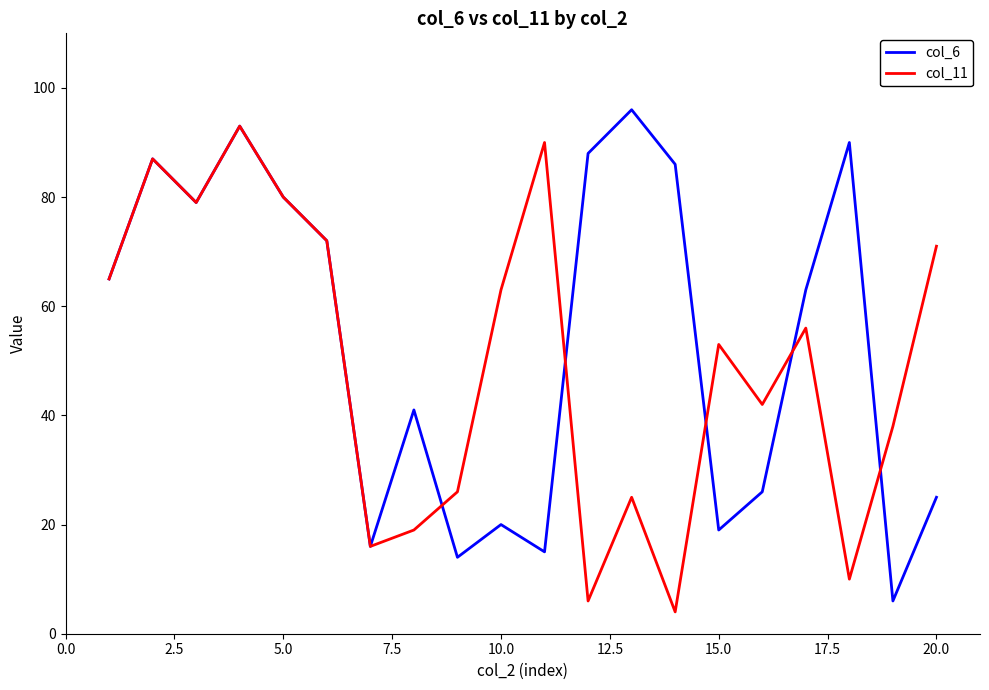

List the series in order of their overall mean, lowest first.

col_11, col_6